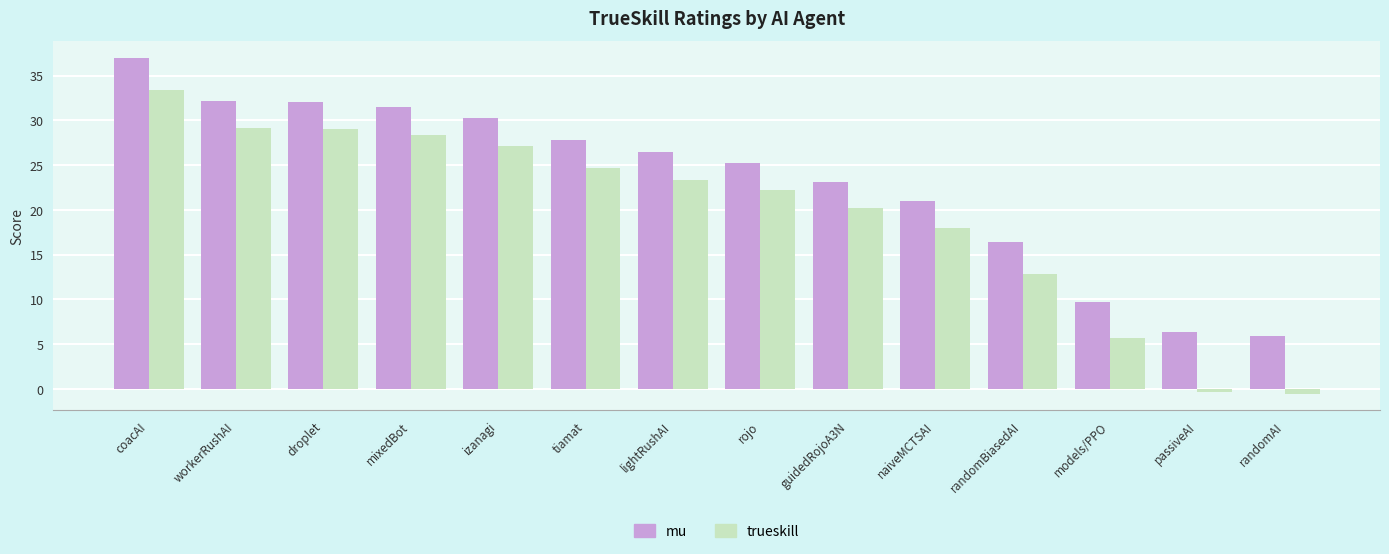

Are the bars grouped side by side (vs. stacked)?

Yes